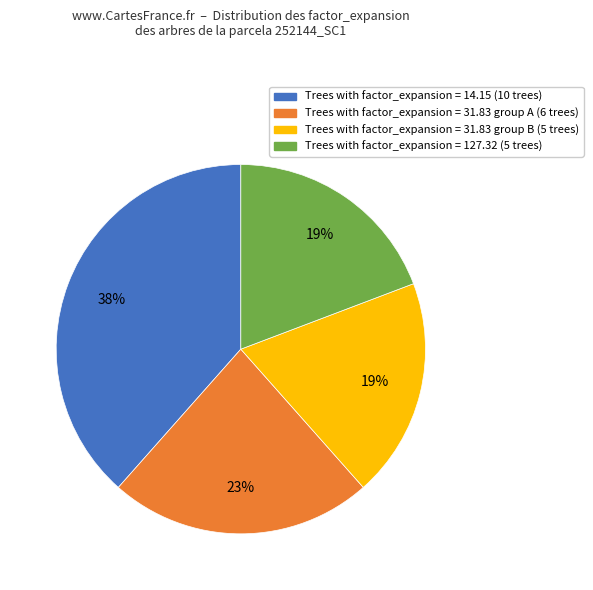

Is there a majority slice in this chart?

No